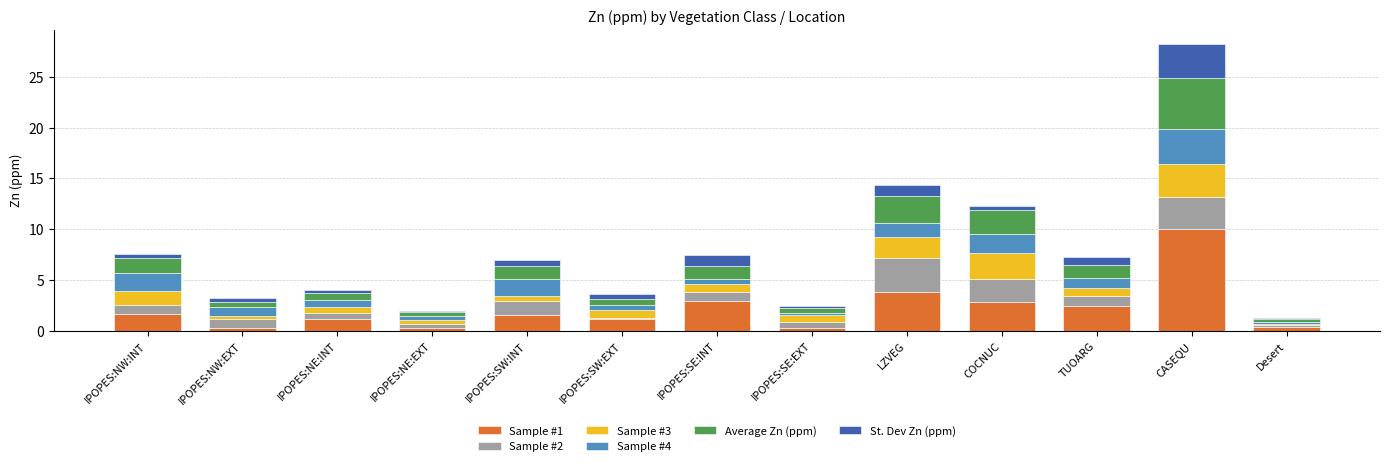

At which category is the sum across all series the highest?

CASEQU